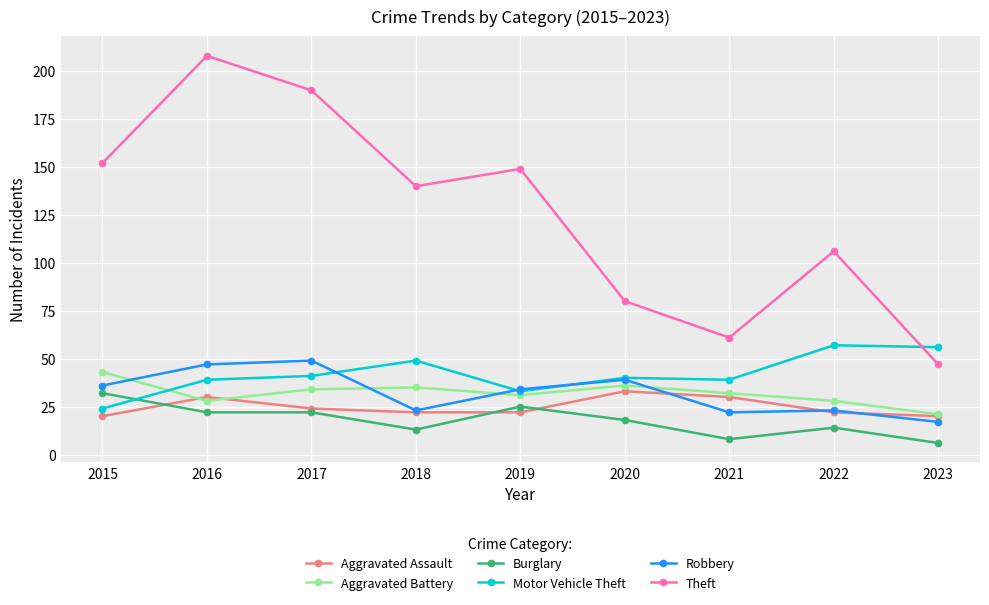

How many values in the Burglary series are below 18?

4